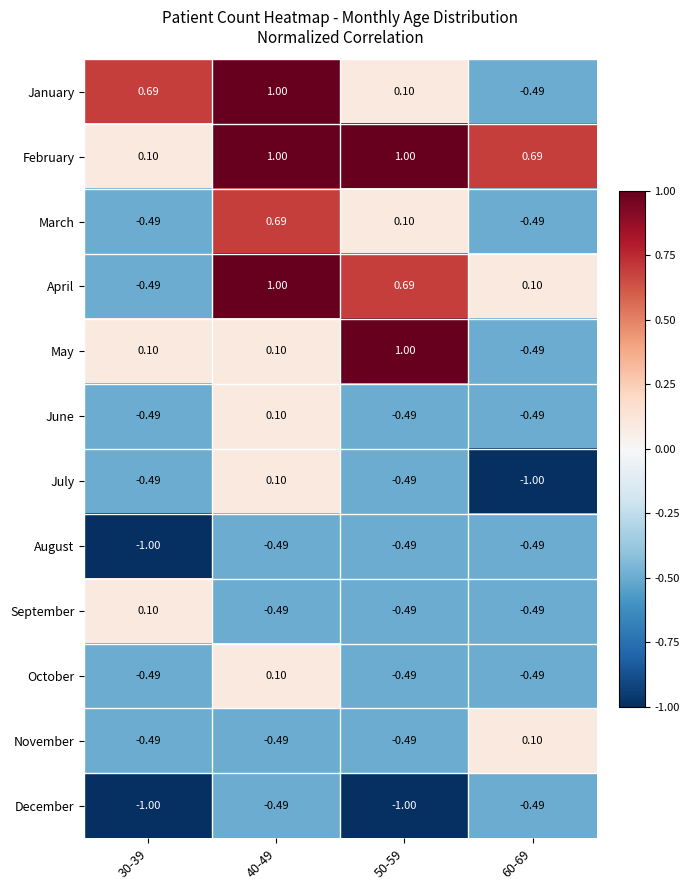

At which category is the sum across all series the highest?

40-49